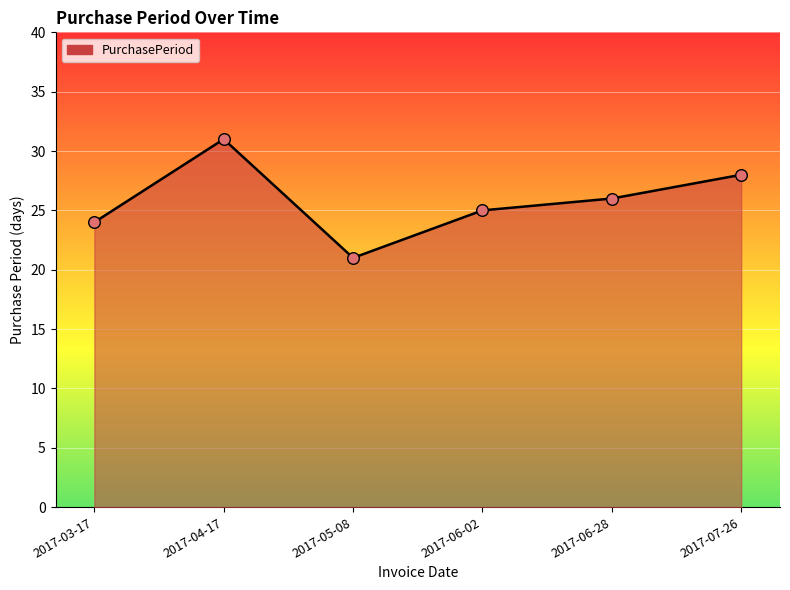

What is the ratio of the value at 2017-05-08 to the value at 2017-04-17?

0.7